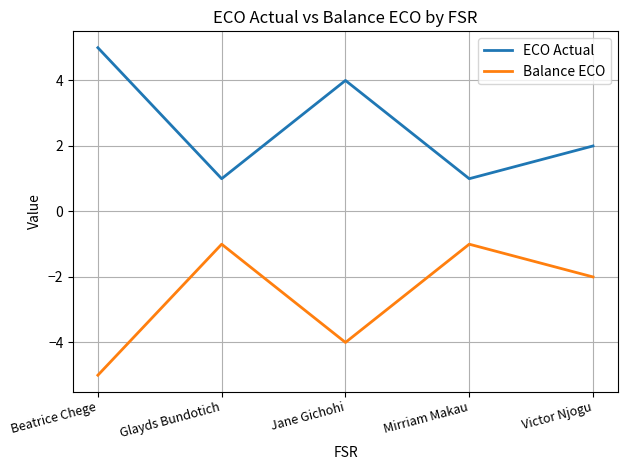

Reading left to right, transcribe all the data shown in this chart.

ECO Actual: Beatrice Chege=5	Glayds Bundotich=1	Jane Gichohi=4	Mirriam Makau=1	Victor Njogu=2
Balance ECO: Beatrice Chege=-5	Glayds Bundotich=-1	Jane Gichohi=-4	Mirriam Makau=-1	Victor Njogu=-2